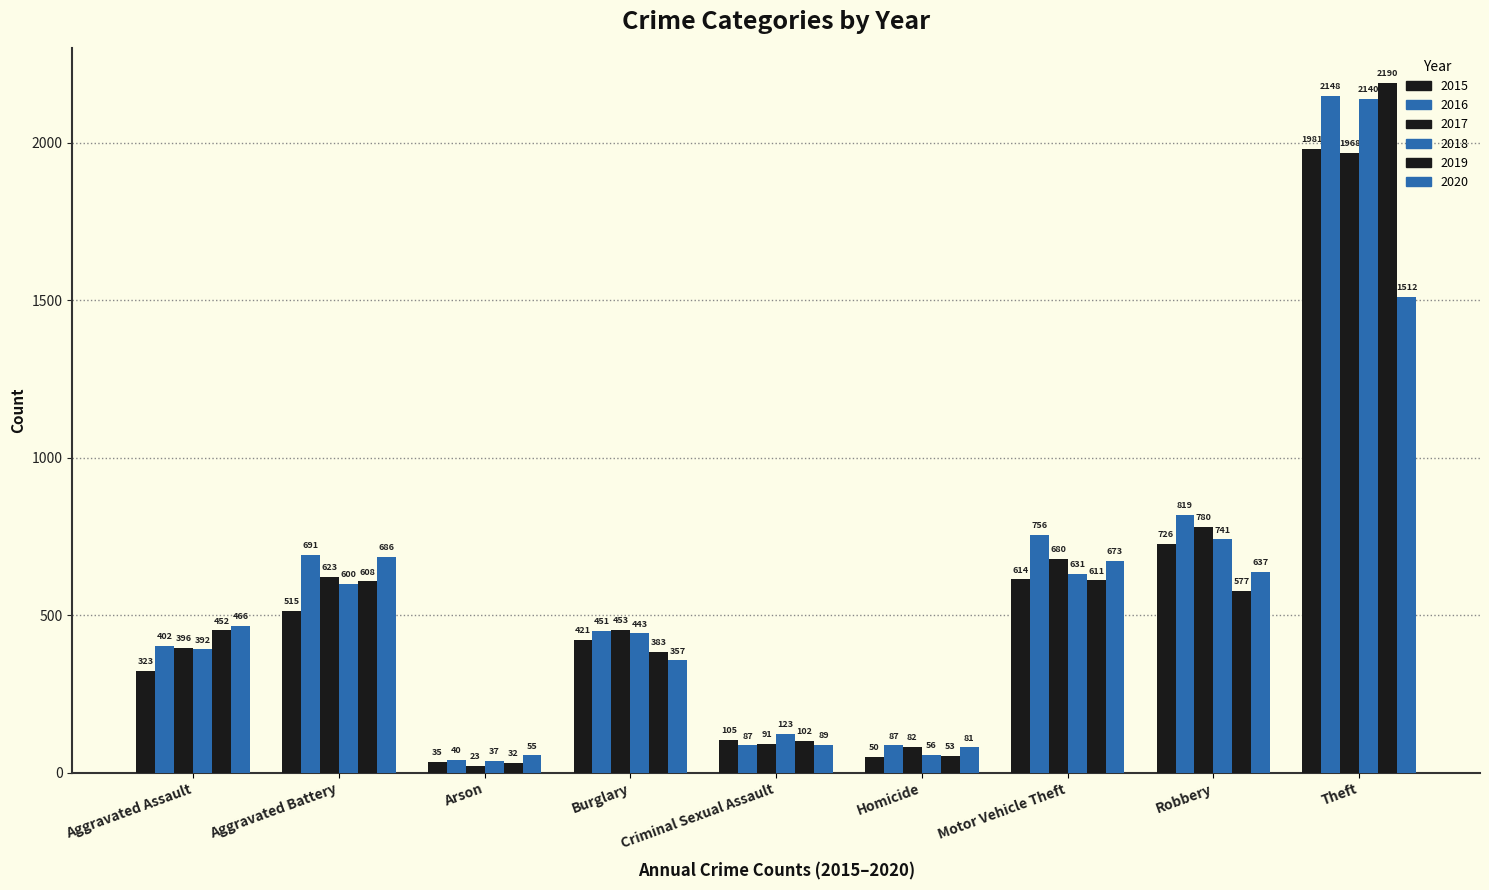

At which label does 2017 first exceed 453?

Aggravated Battery